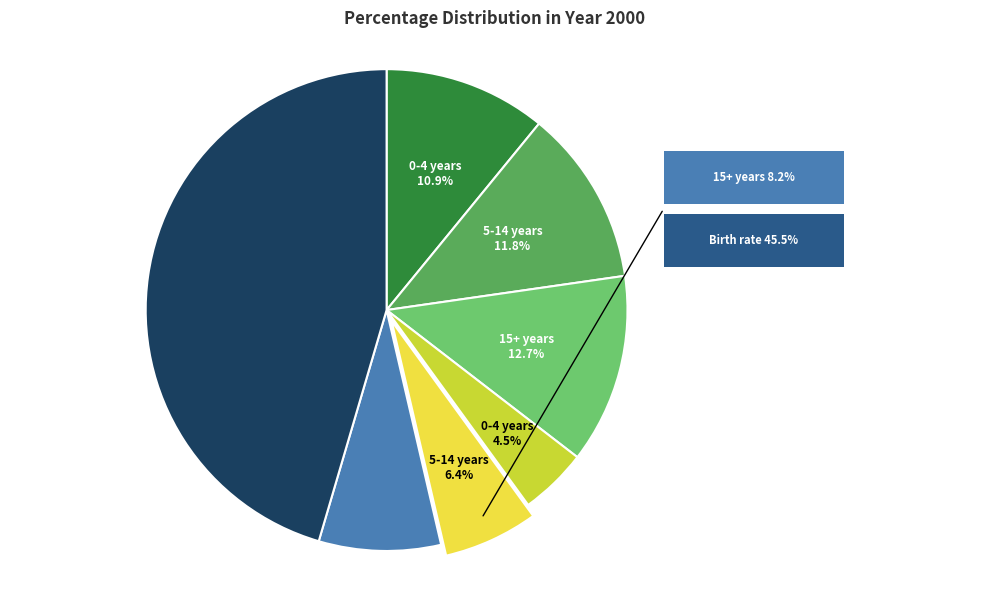

How many segments does this pie chart have?

7